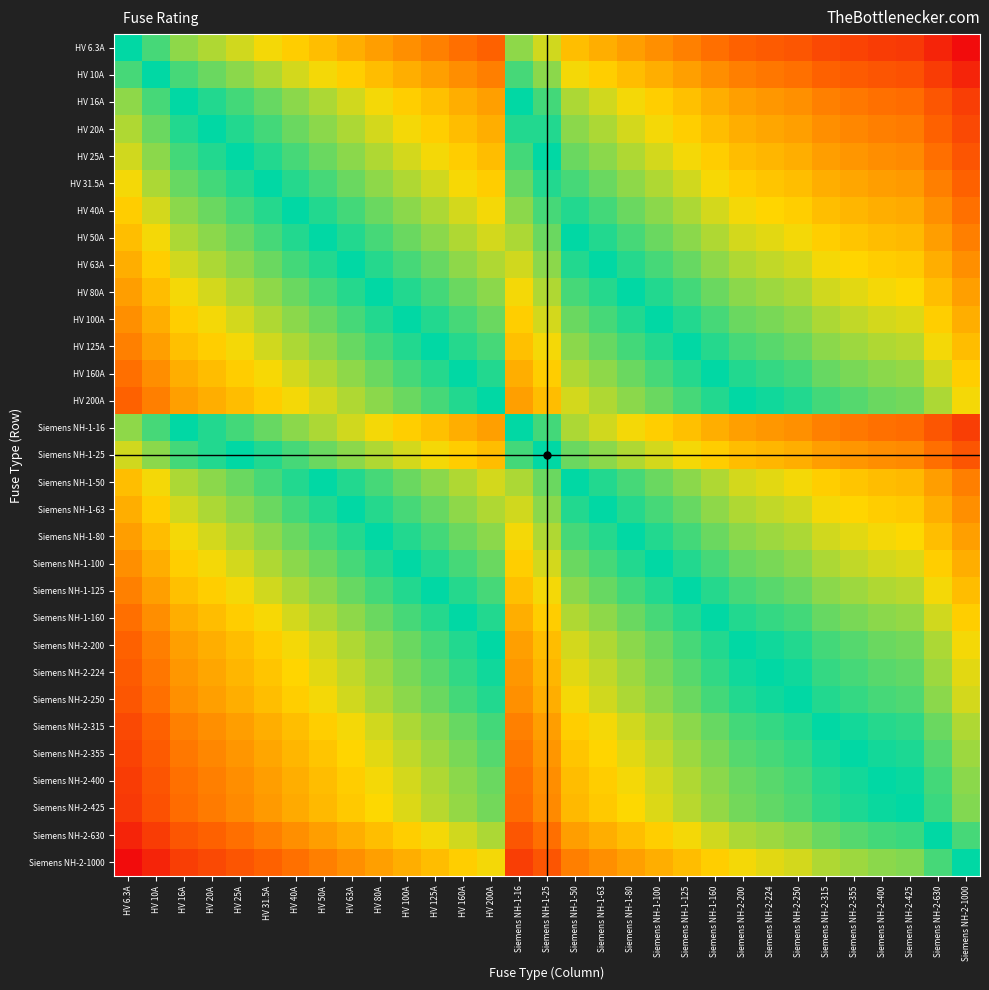

Between Siemens NH-2-630 and Siemens NH-1-125, which is larger?

Siemens NH-1-125